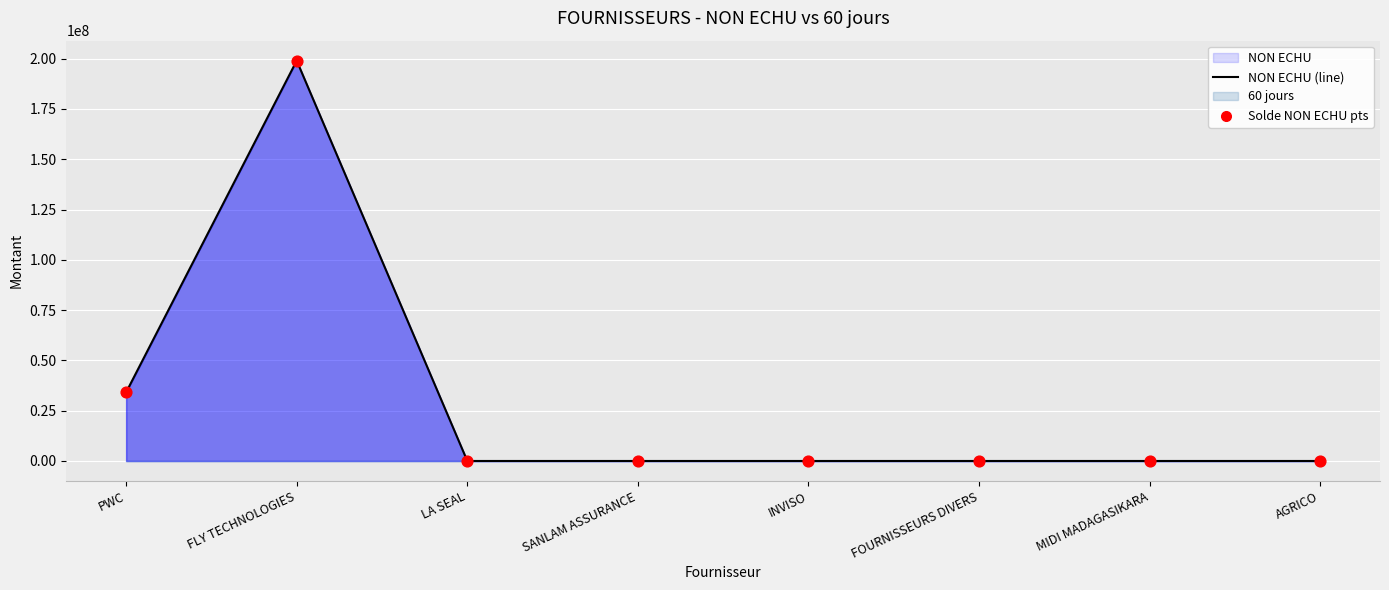

Which series has the largest total across all categories?

NON ECHU (line)